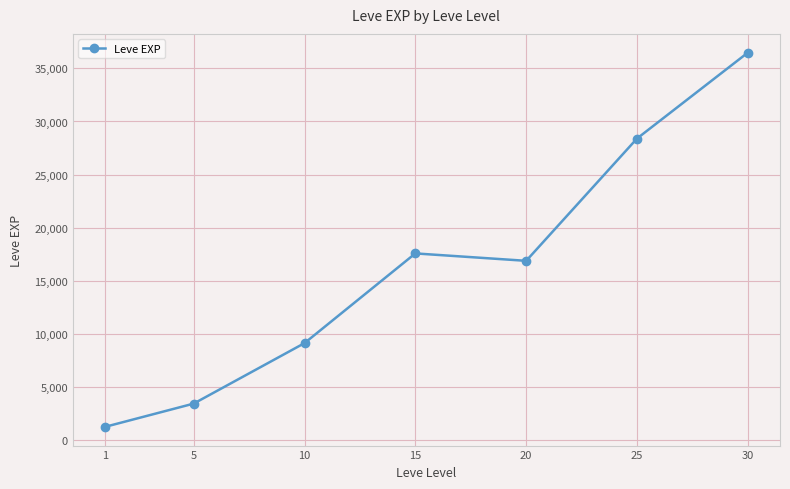

What is the change in value from 10 to 20?

+7758.3